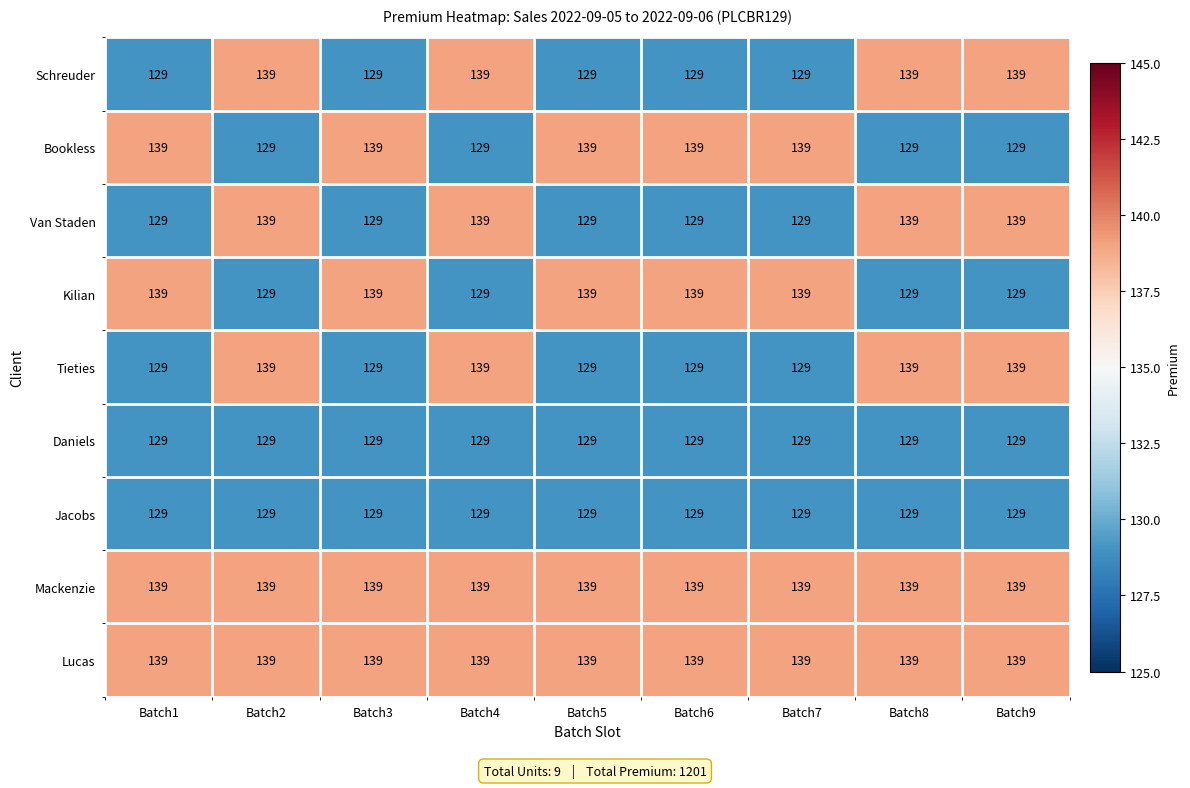

How many Van Staden values are between 129 and 139?

9